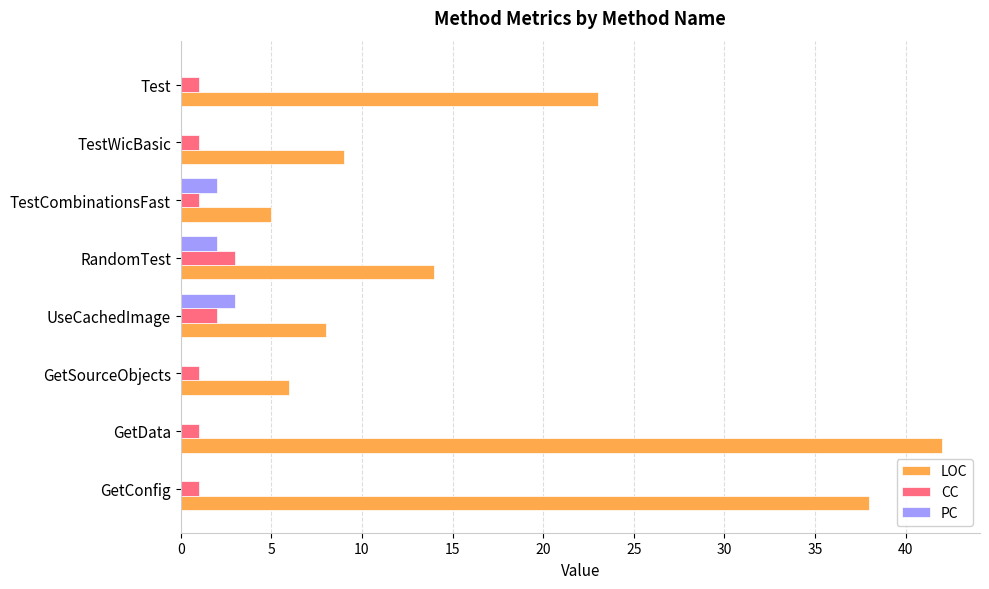

How many data points does each series have?

8